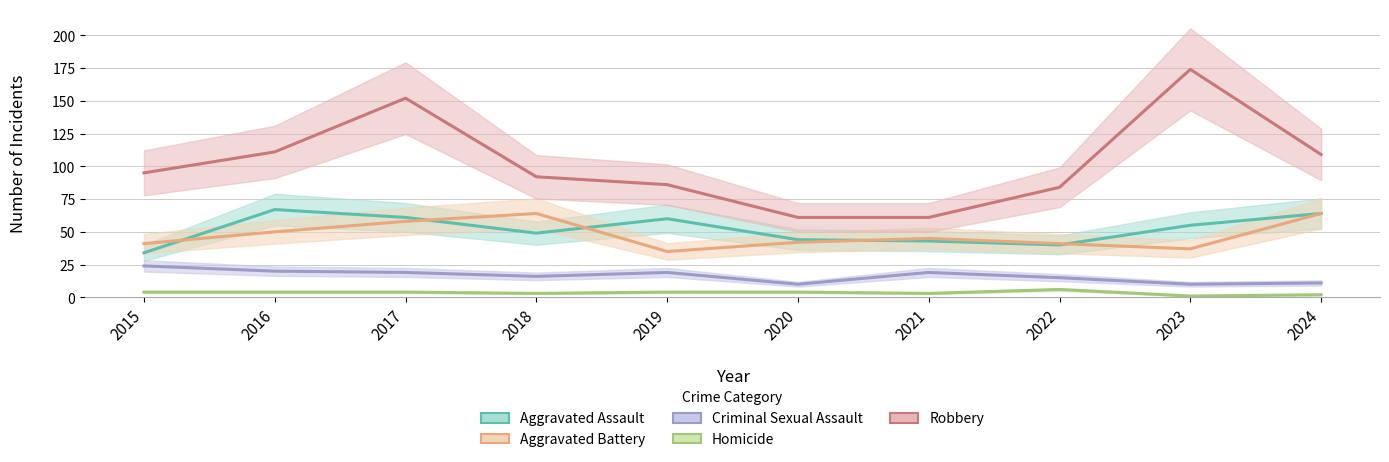

Where is the first local maximum for Aggravated Battery?

2018